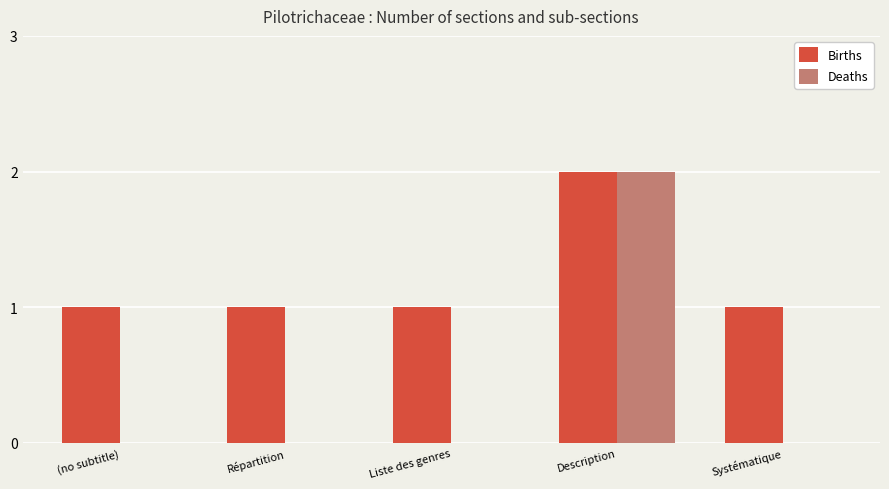

Which category has the highest value across all series?

Description